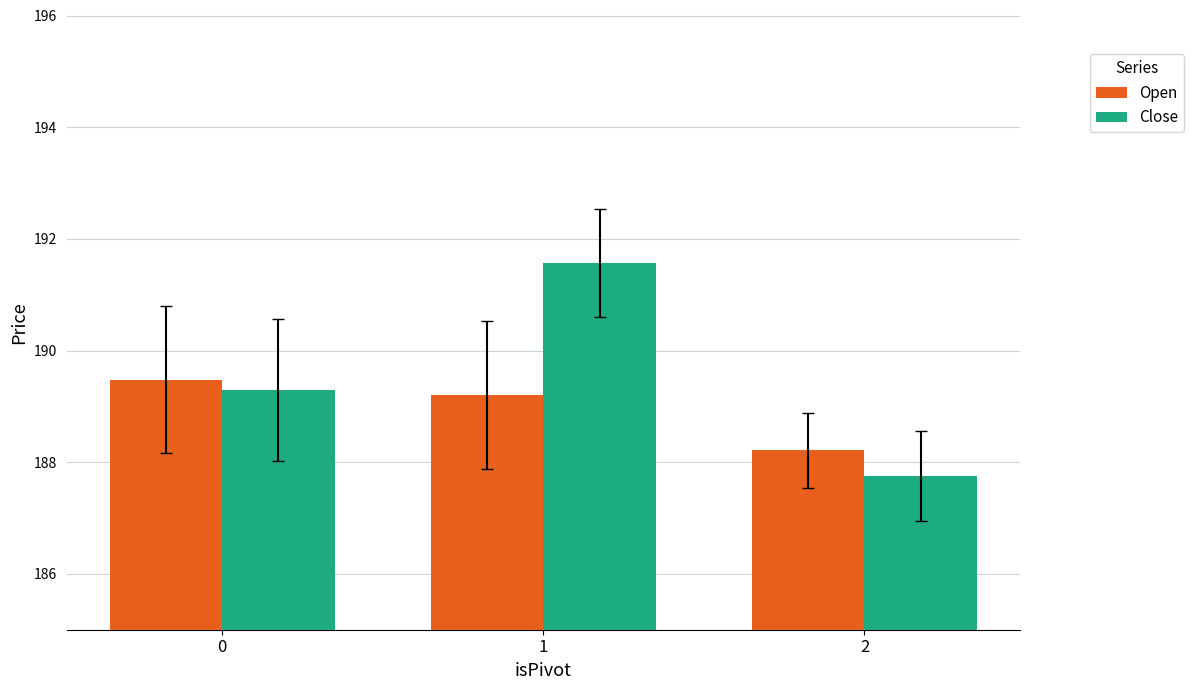

Count the number of data series in this chart.

2